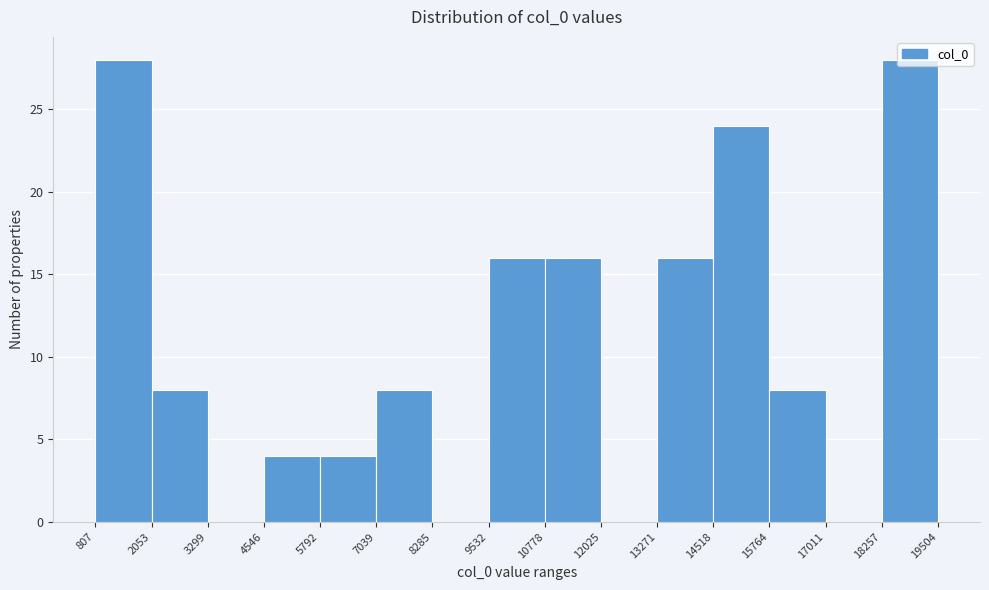

Reading left to right, list every bar in this chart as the range it spans on the x-axis followed by its height. The values are not printed on the chart, so give them approximately, as read against the axis.

807 to 2053: 28
2053 to 3299: 8
3299 to 4546: 0
4546 to 5792: 4
5792 to 7039: 4
7039 to 8285: 8
8285 to 9532: 0
9532 to 10778: 16
10778 to 12025: 16
12025 to 13271: 0
13271 to 14518: 16
14518 to 15764: 24
15764 to 17011: 8
17011 to 18257: 0
18257 to 19504: 28